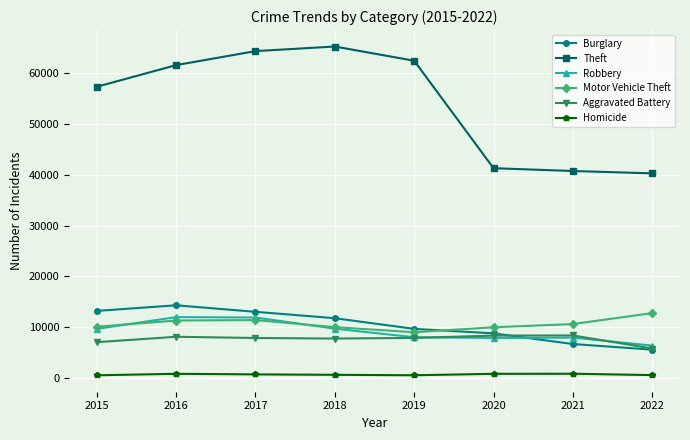

What is the total value across all series at 2017?

109158